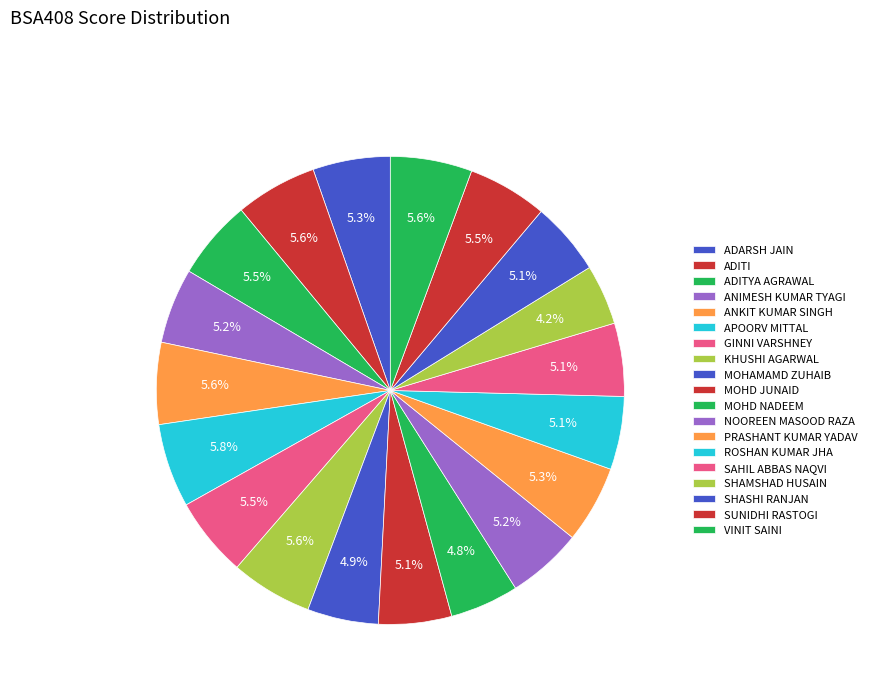

To the nearest percent, what percentage of the pie is APOORV MITTAL?

6%